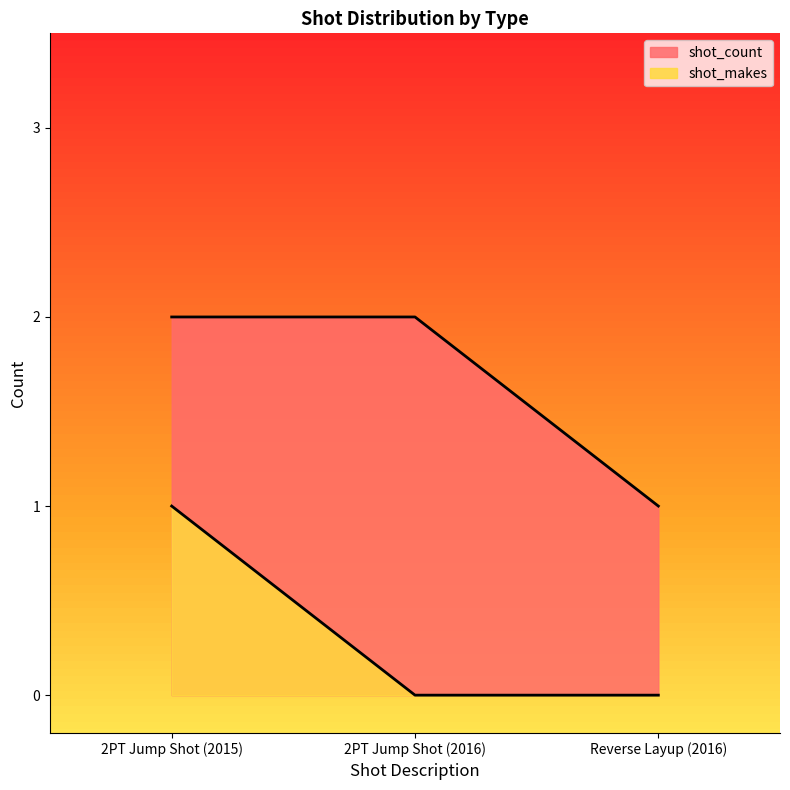

What is the difference between the highest and lowest values at 2PT Jump Shot (2016)?

2